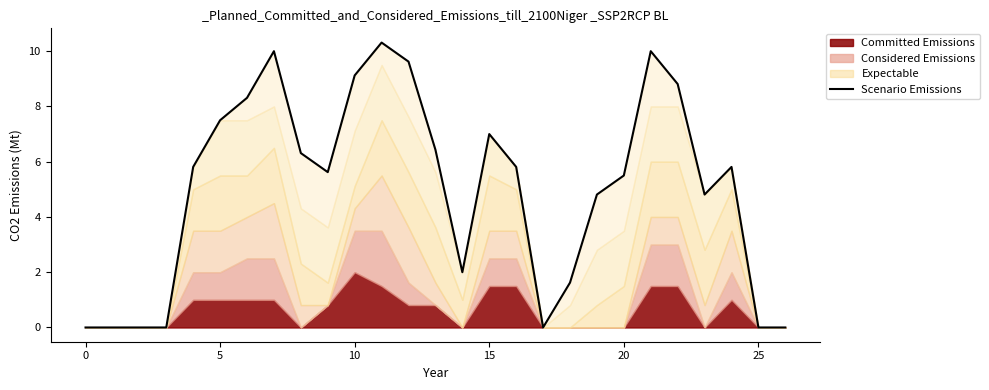

Reading left to right, what are all the values shown in this chart?

0.0	0.0	0.0	0.0	5.8	7.5	8.3	10.0	6.3	5.6	9.1	10.3	9.6	6.4	2.0	7.0	5.8	0.0	1.6	4.8	5.5	10.0	8.8	4.8	5.8	0.0	0.0